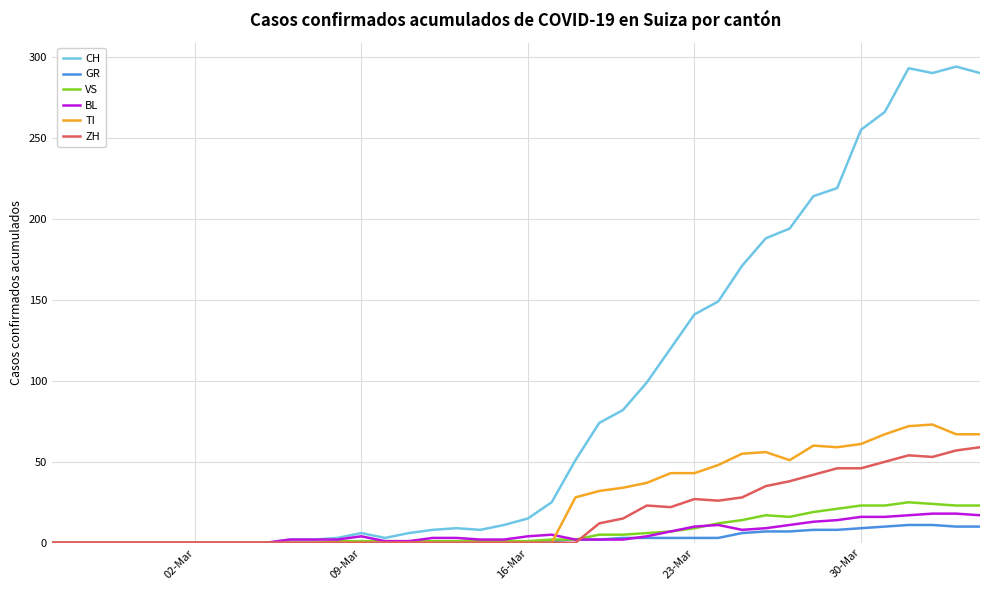

Which series has the largest range (max minus min)?

CH